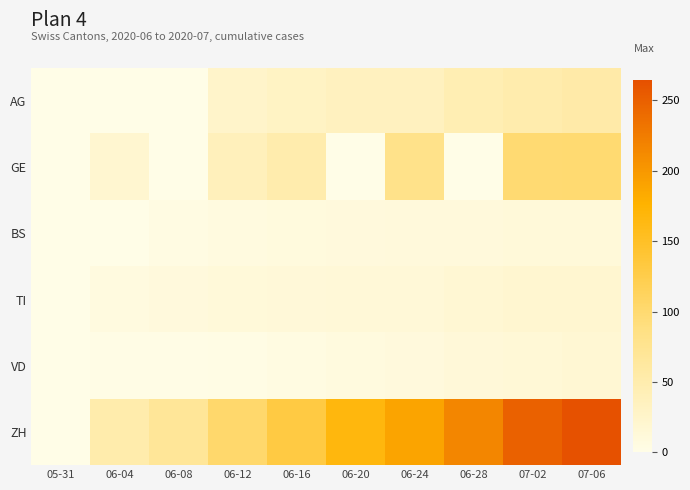

Reading left to right, transcribe all the data shown in this chart.

AG: 05-31=0	06-04=0	06-08=0	06-12=25	06-16=30	06-20=35	06-24=35	06-28=45	07-02=50	07-06=55
GE: 05-31=0	06-04=20	06-08=0	06-12=39	06-16=50	06-20=0	06-24=81	06-28=0	07-02=98	07-06=99
BS: 05-31=0	06-04=1	06-08=5	06-12=7	06-16=9	06-20=10	06-24=11	06-28=11	07-02=12	07-06=12
TI: 05-31=0	06-04=7	06-08=10	06-12=12	06-16=13	06-20=14	06-24=14	06-28=17	07-02=20	07-06=20
VD: 05-31=0	06-04=2	06-08=2	06-12=3	06-16=6	06-20=8	06-24=10	06-28=13	07-02=15	07-06=17
ZH: 05-31=0	06-04=51	06-08=69	06-12=103	06-16=130	06-20=167	06-24=189	06-28=216	07-02=249	07-06=264